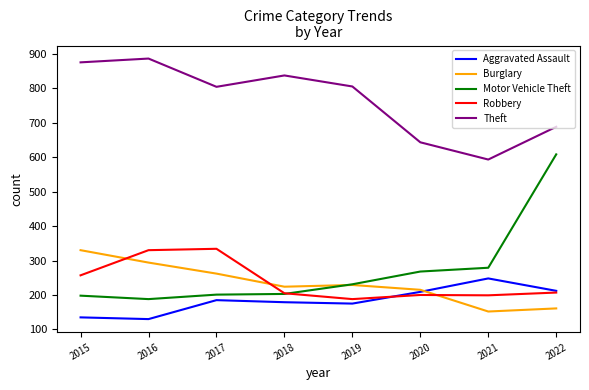

Which series has the largest range (max minus min)?

Motor Vehicle Theft